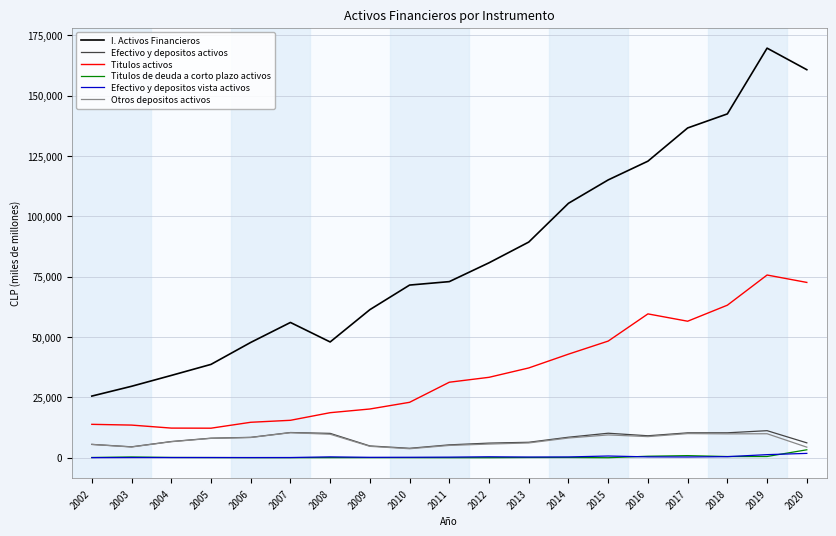

Is this an area chart (filled region under the line)?

No